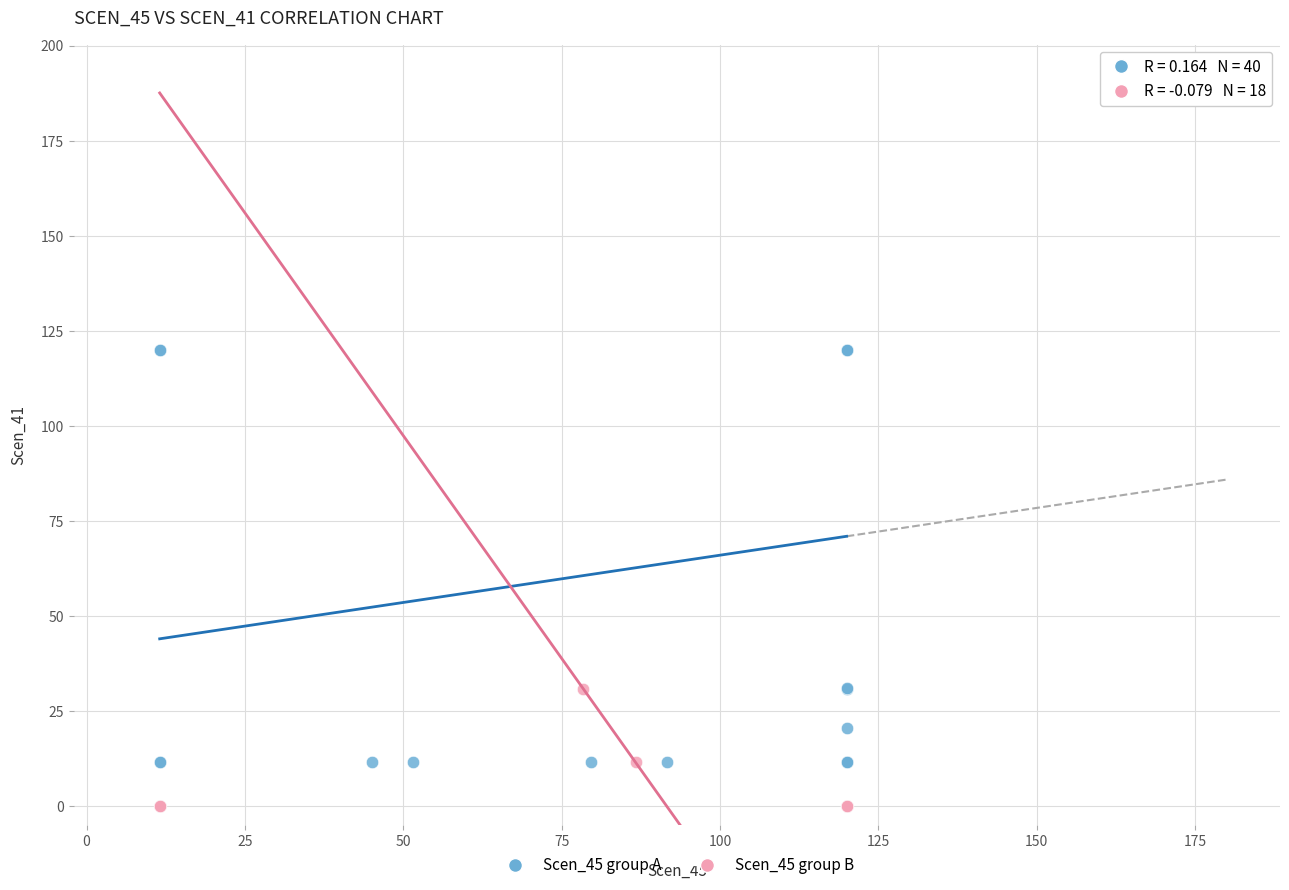

Which series has the largest Y range (max minus min)?

Scen_45 group A